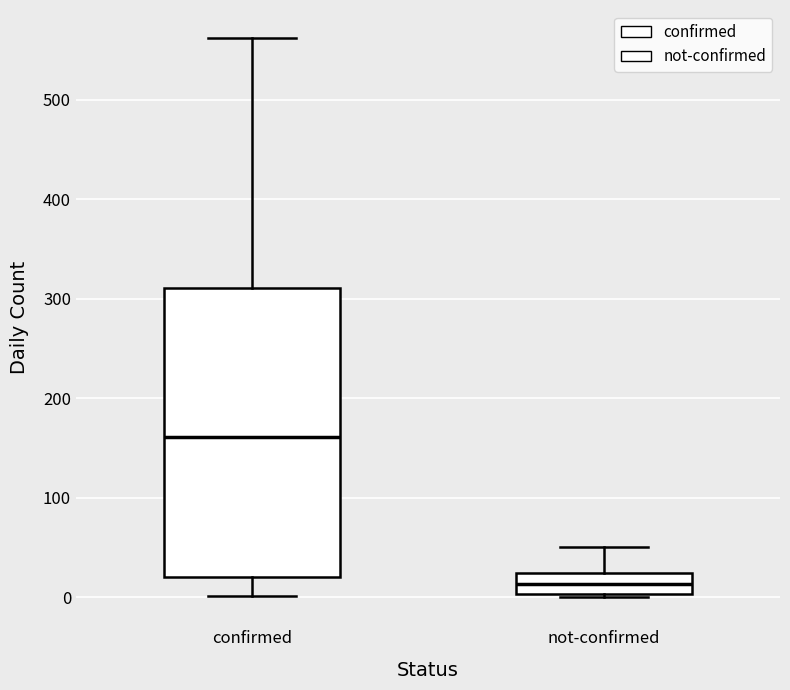

Reading left to right, transcribe this box plot: for each box, give where its median line is, the range the box spans, and where its two whiskers end, as read against the y-axis. The values are not printed on the chart, so give them approximately, as read against the axis.

confirmed: median 160, box 20 to 310, whiskers 0 to 560
not-confirmed: median 10, box 0 to 20, whiskers 0 to 50